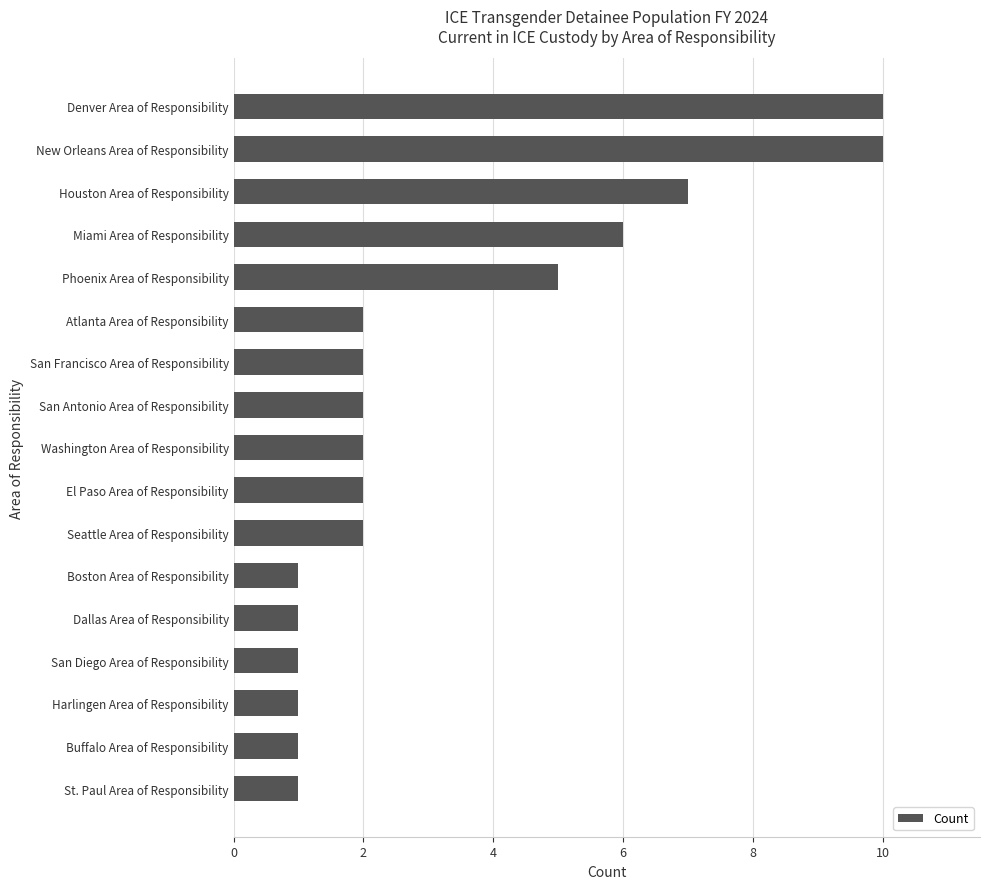

What is the minimum value shown in the chart?

1